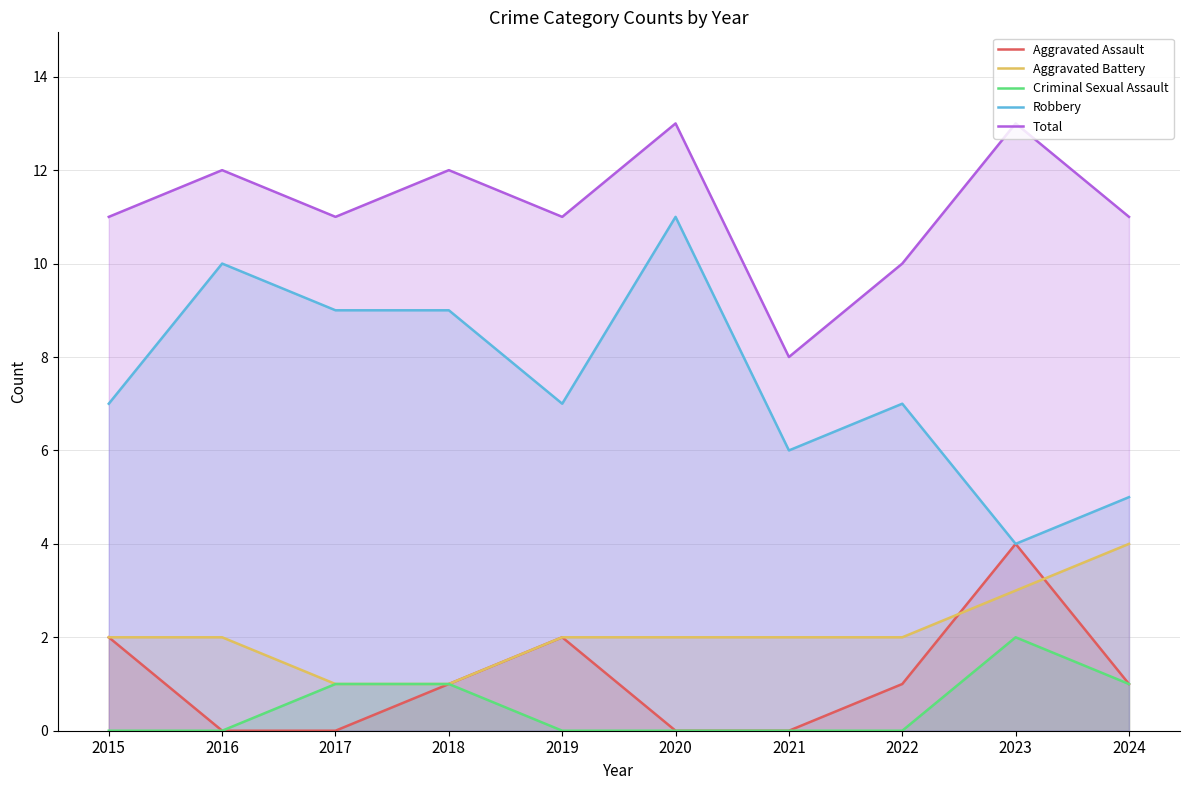

At which label does Robbery reach its minimum?

2023